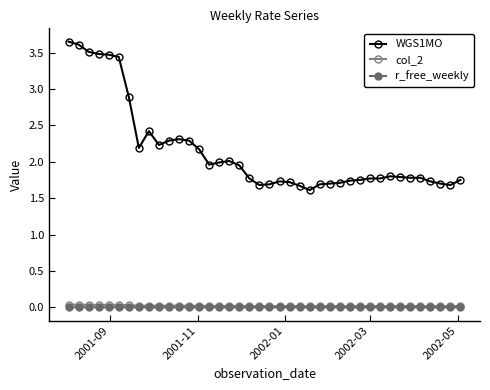

How many data points does each series have?

40